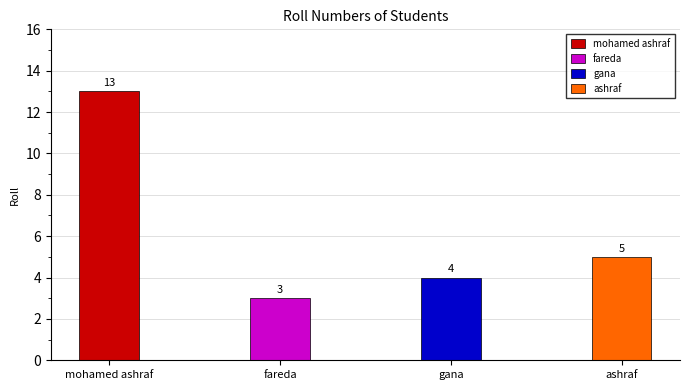

The chart shows a value of 8 at ashraf. True or false?

False